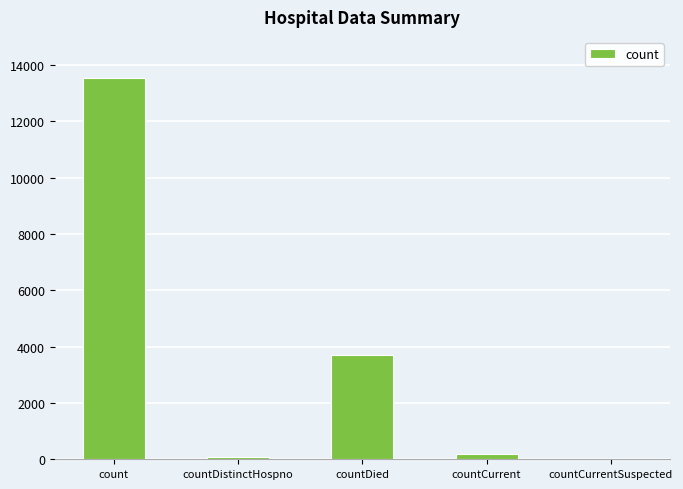

What is the greatest value displayed?

13547